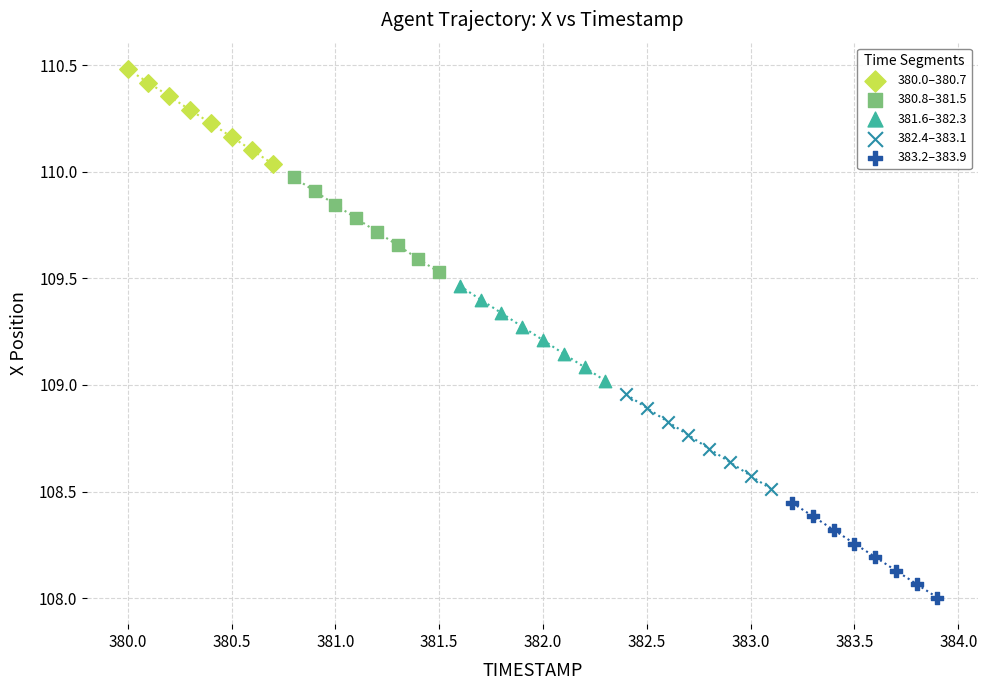

Which series contains the highest Y value?

380.0–380.7